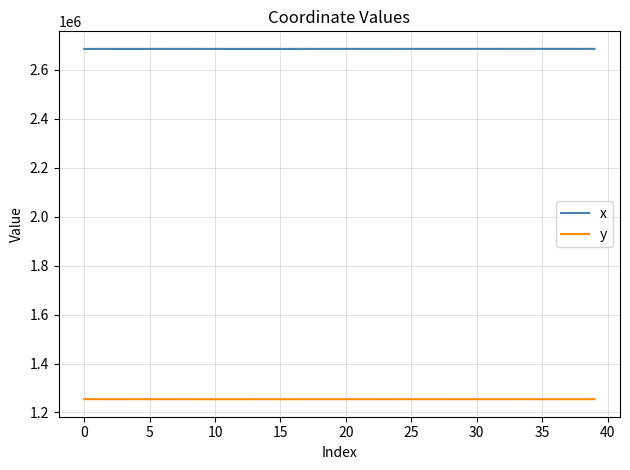

Which series has the largest total across all categories?

x